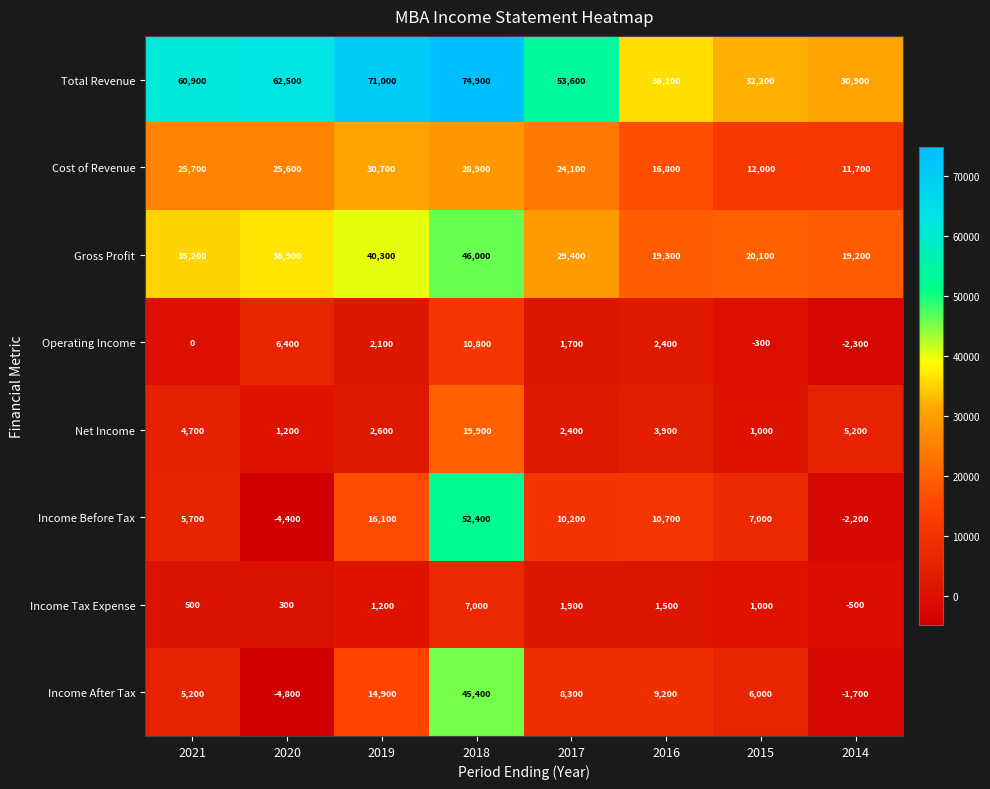

At which category is the sum across all series the highest?

2018